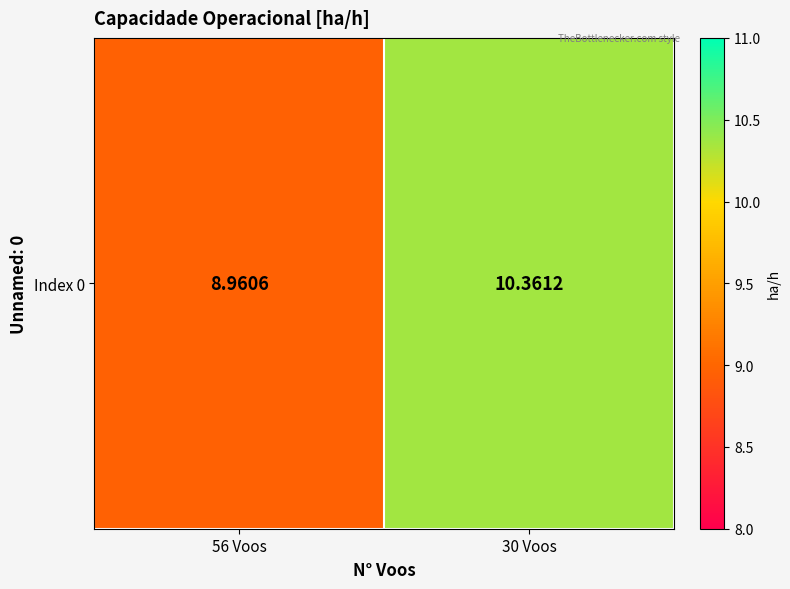

Reading left to right, extract all data points from this chart.

56 Voos=9.0	30 Voos=10.4